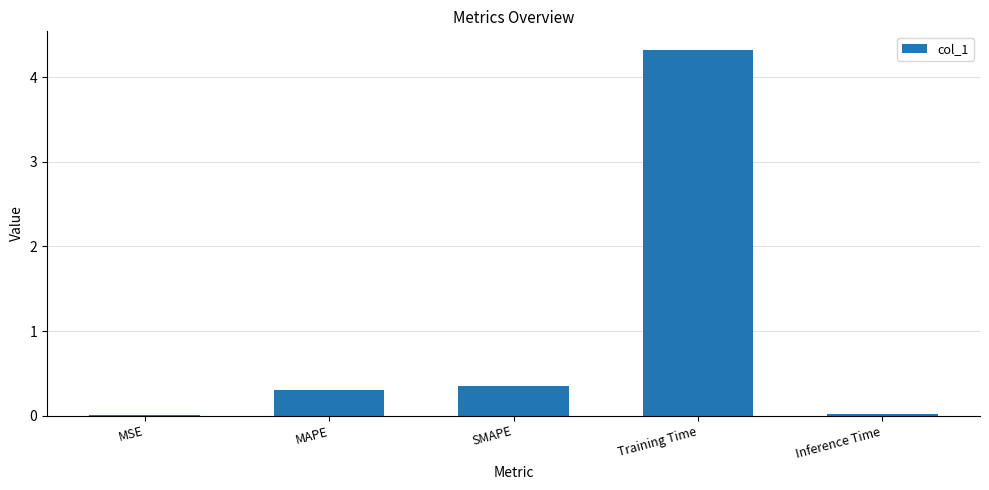

Is it true that the value at SMAPE is 0.2?

False